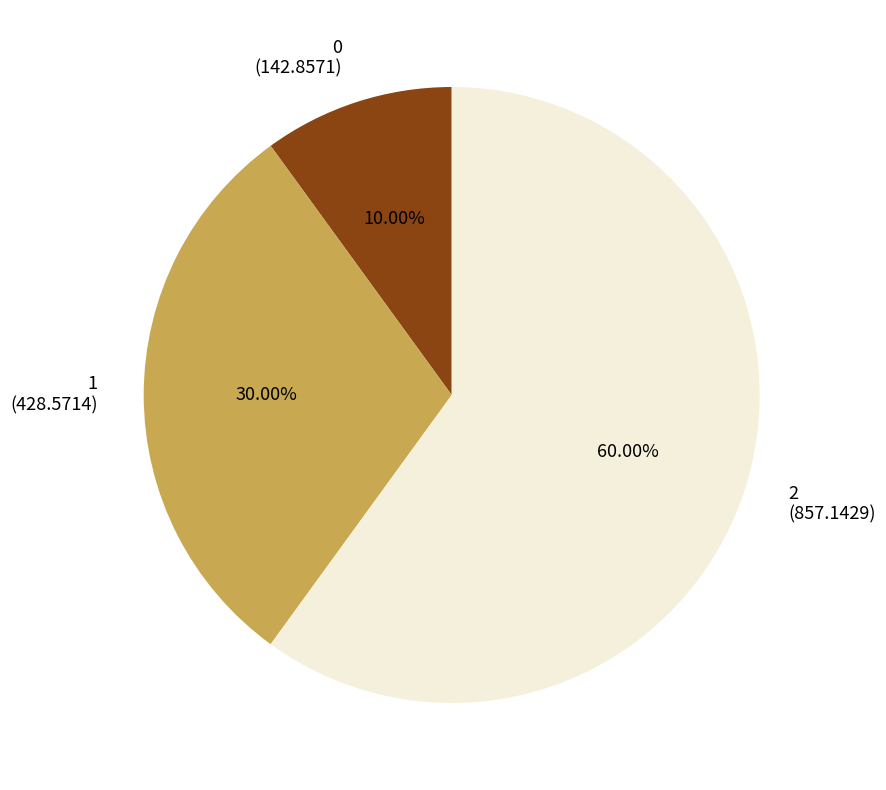

How many slices are in this pie chart?

3